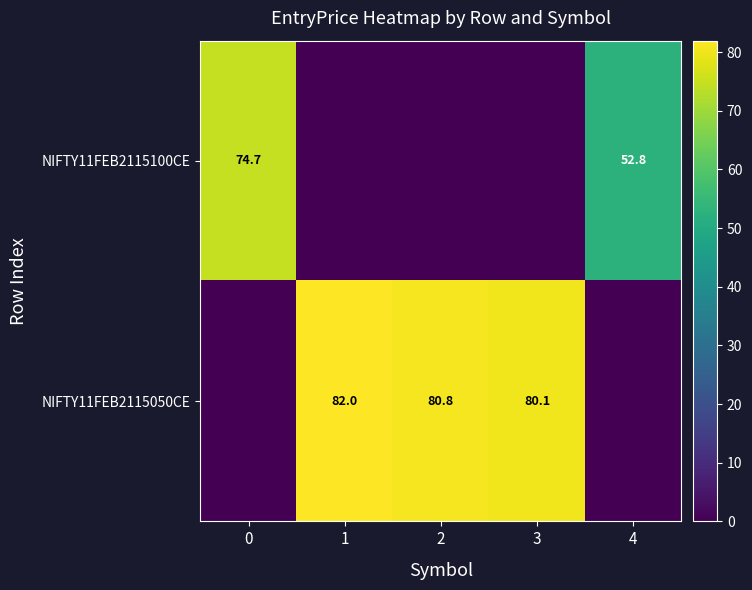

The NIFTY11FEB2115100CE series shows 13.8 at 4. True or false?

False